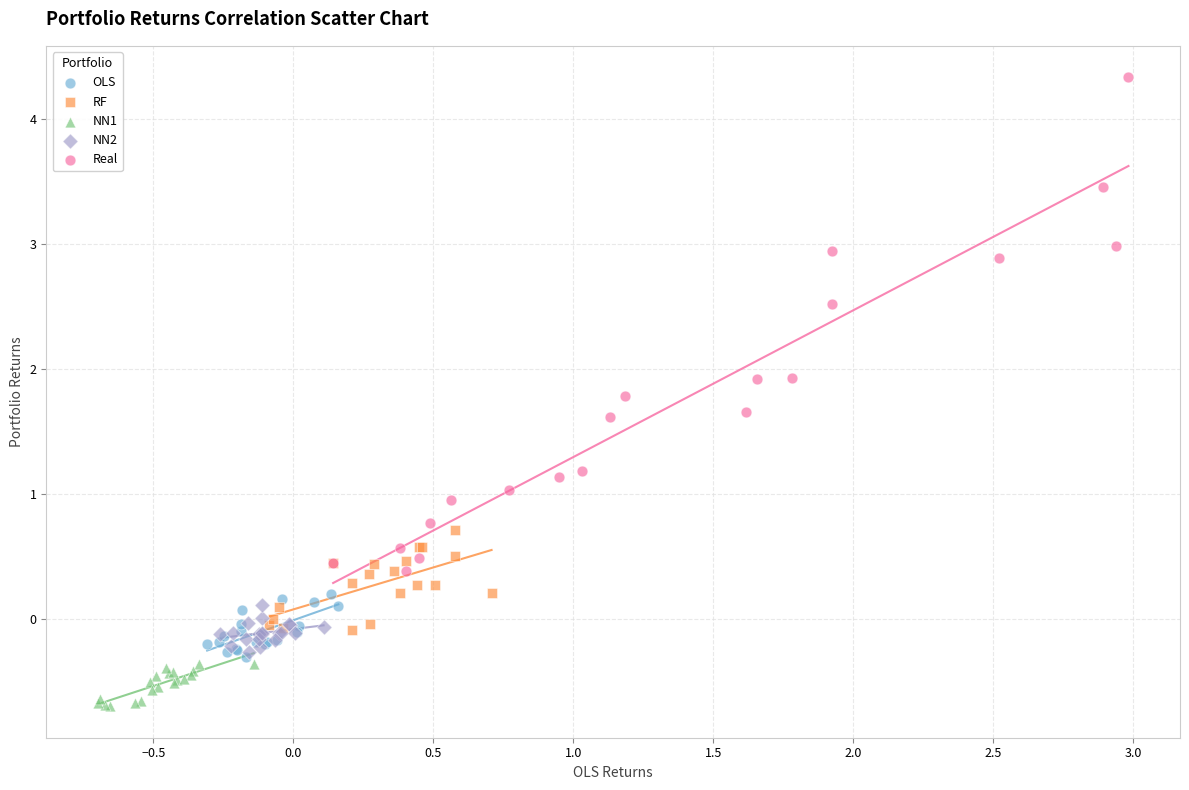

Which series reaches the maximum Y coordinate?

Real